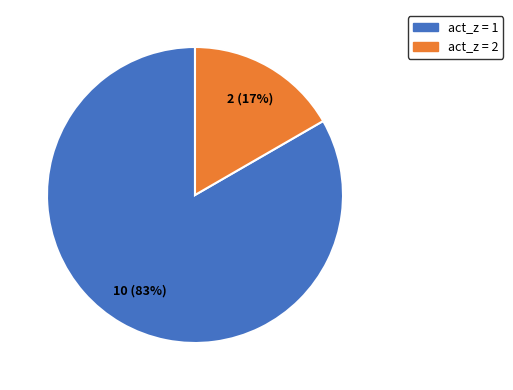

Does any single category account for the majority?

Yes